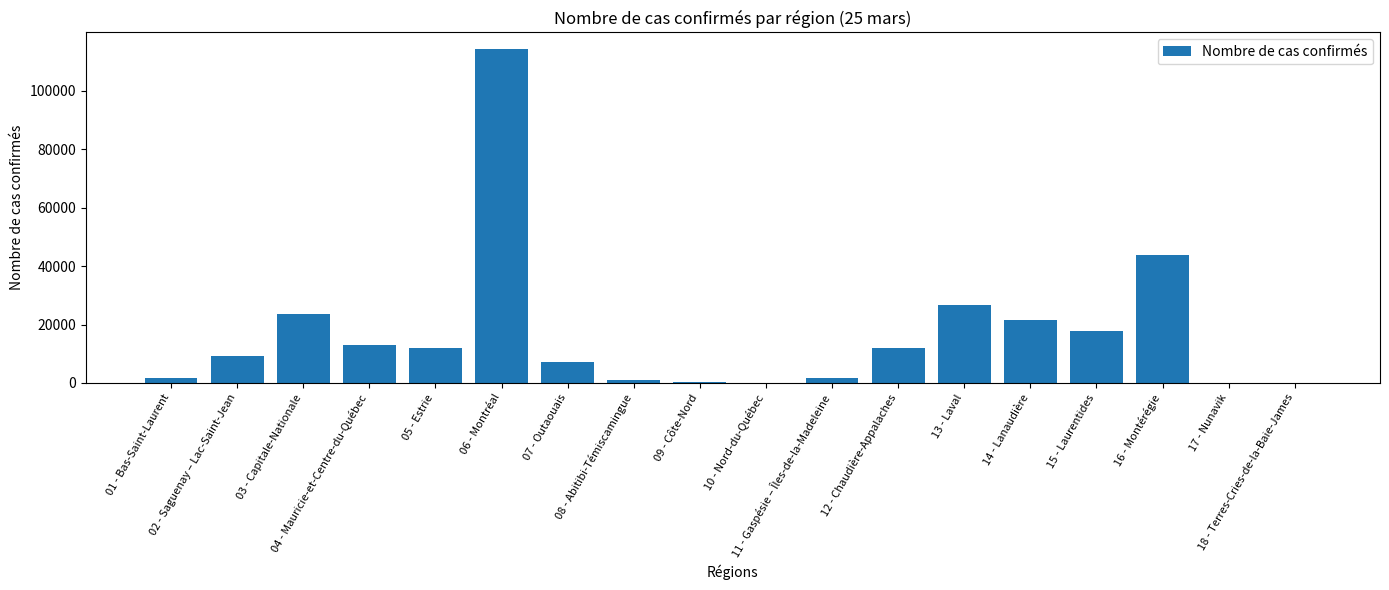

What is the maximum value shown in the chart?

114238